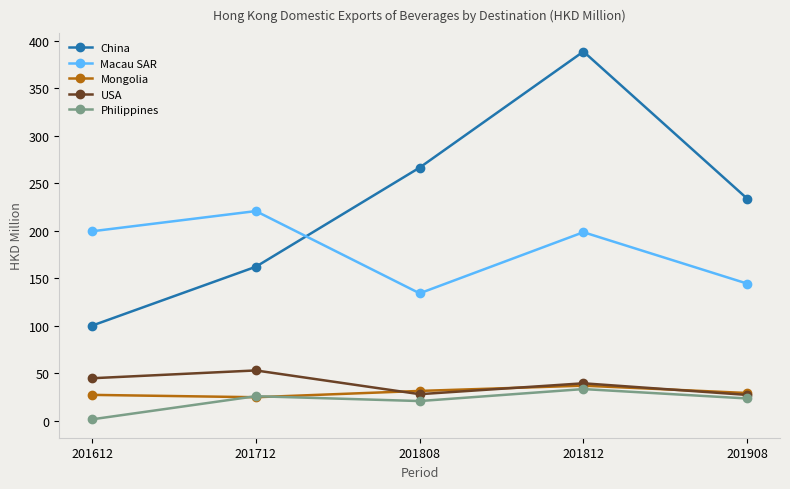

At which category does Macau SAR reach its first local peak?

201712